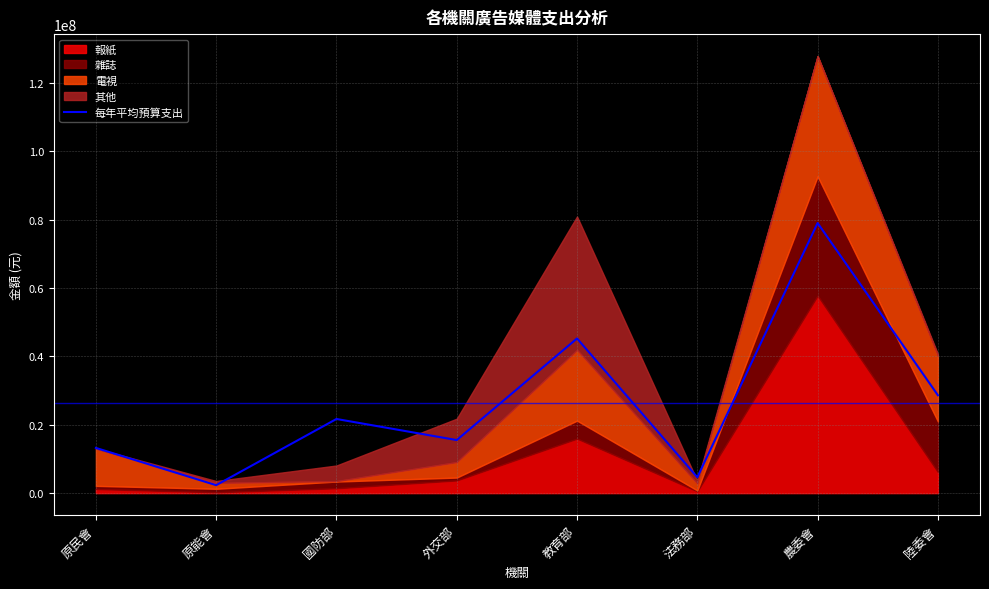

At which category does the chart reach its peak across all series?

農委會